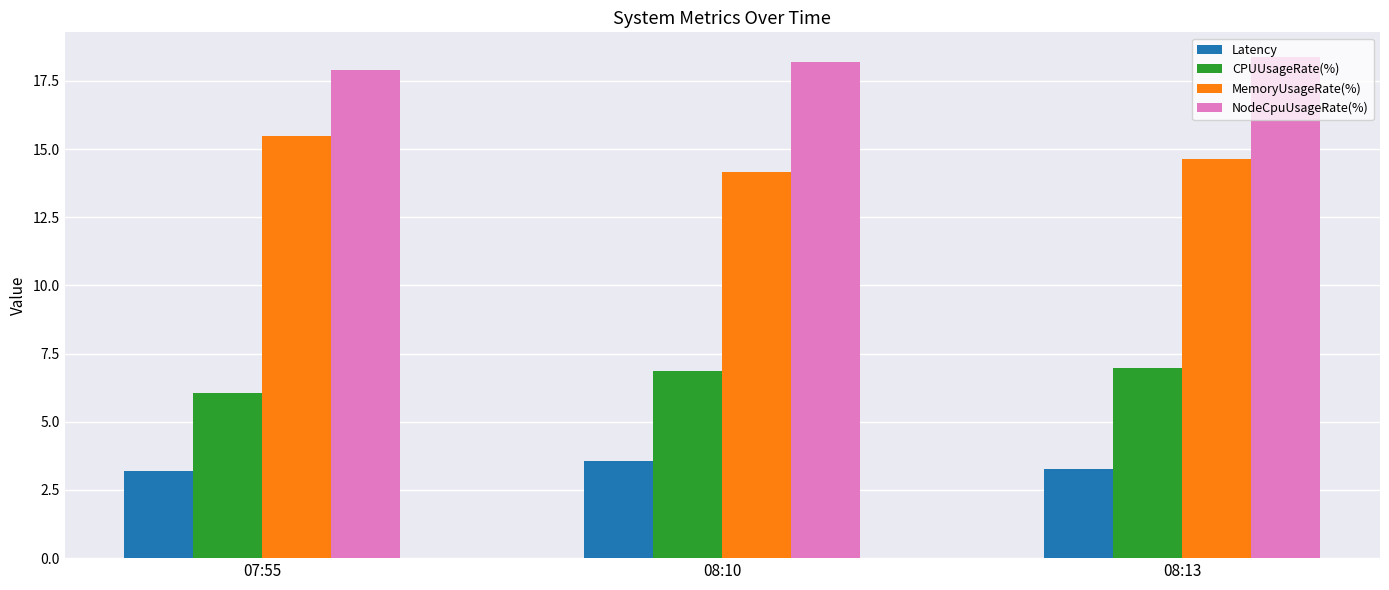

What is the maximum value shown in the chart?

18.4